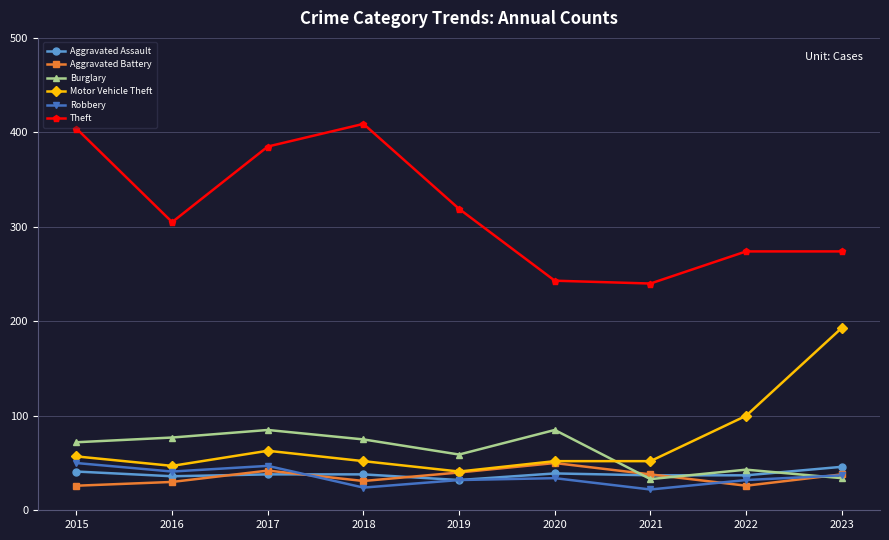

True or false: Motor Vehicle Theft has more than 2 interior local peaks.

False